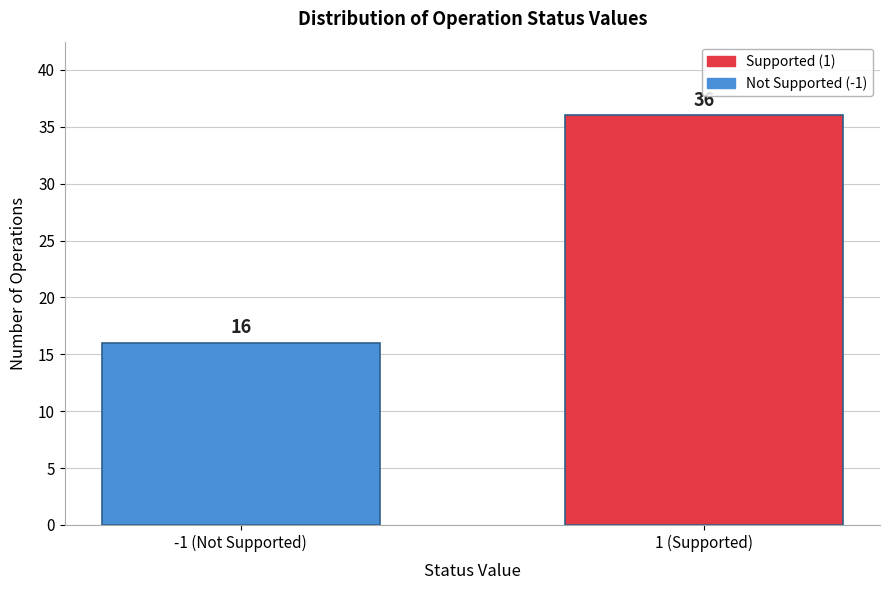

Reading left to right, extract all data points from this chart.

16	36